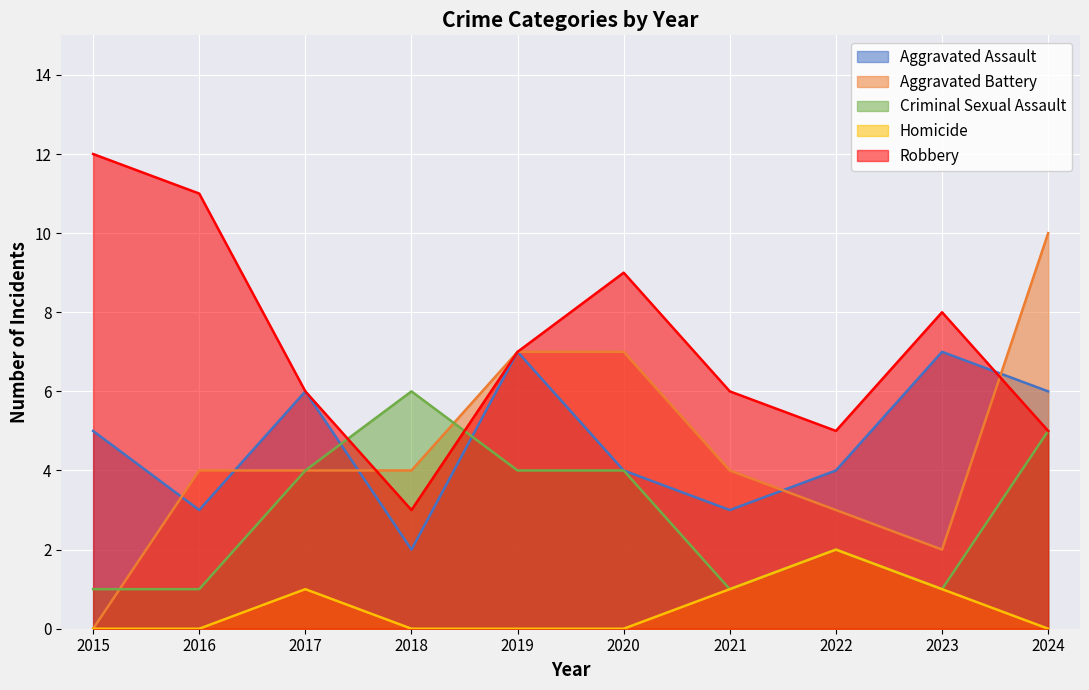

Which series changed the most between 2020 and 2021?

Aggravated Battery